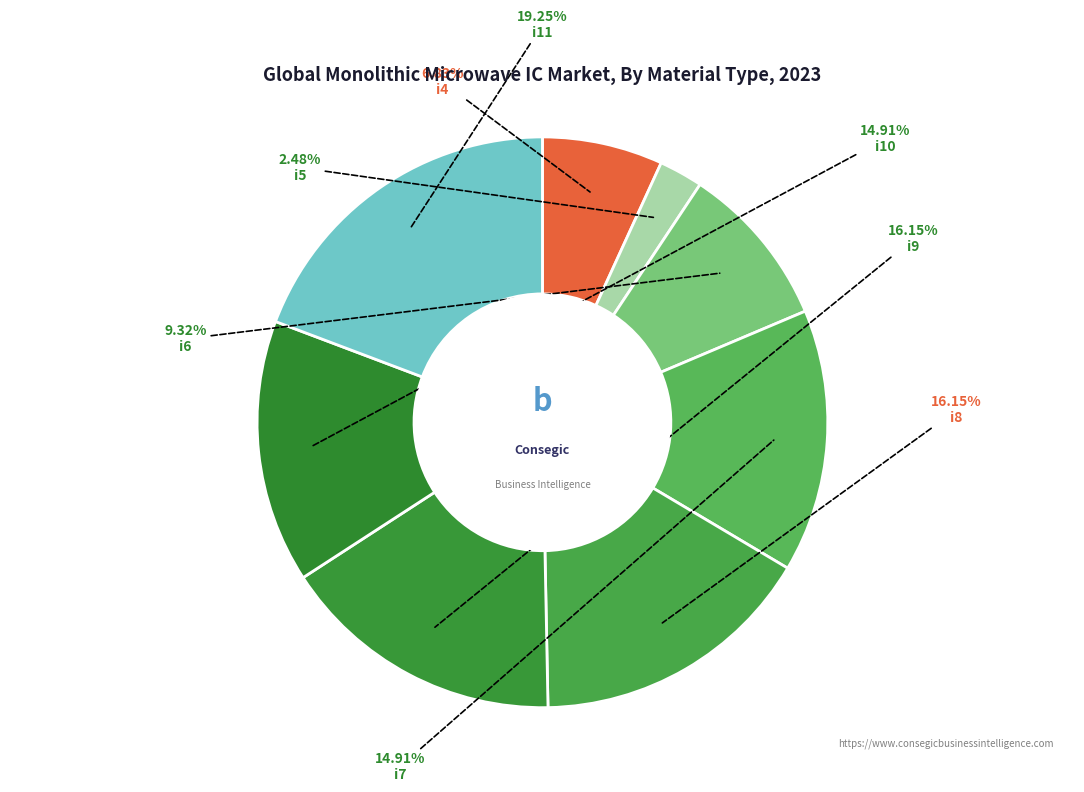

Combined, do i10 and i5 account for over 50%?

No